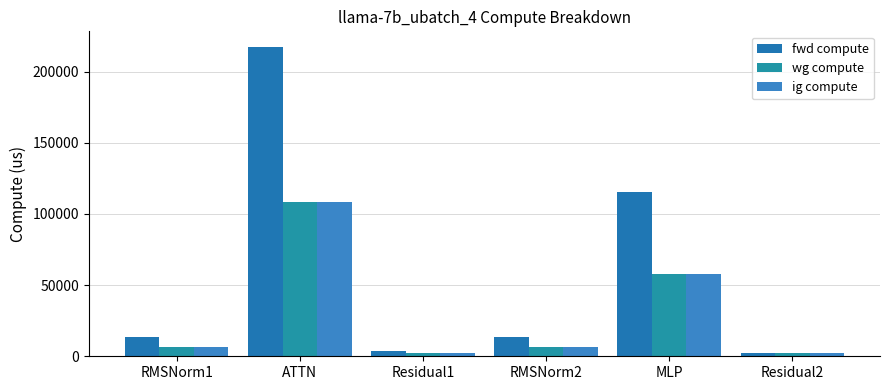

How many series are shown in this chart?

3